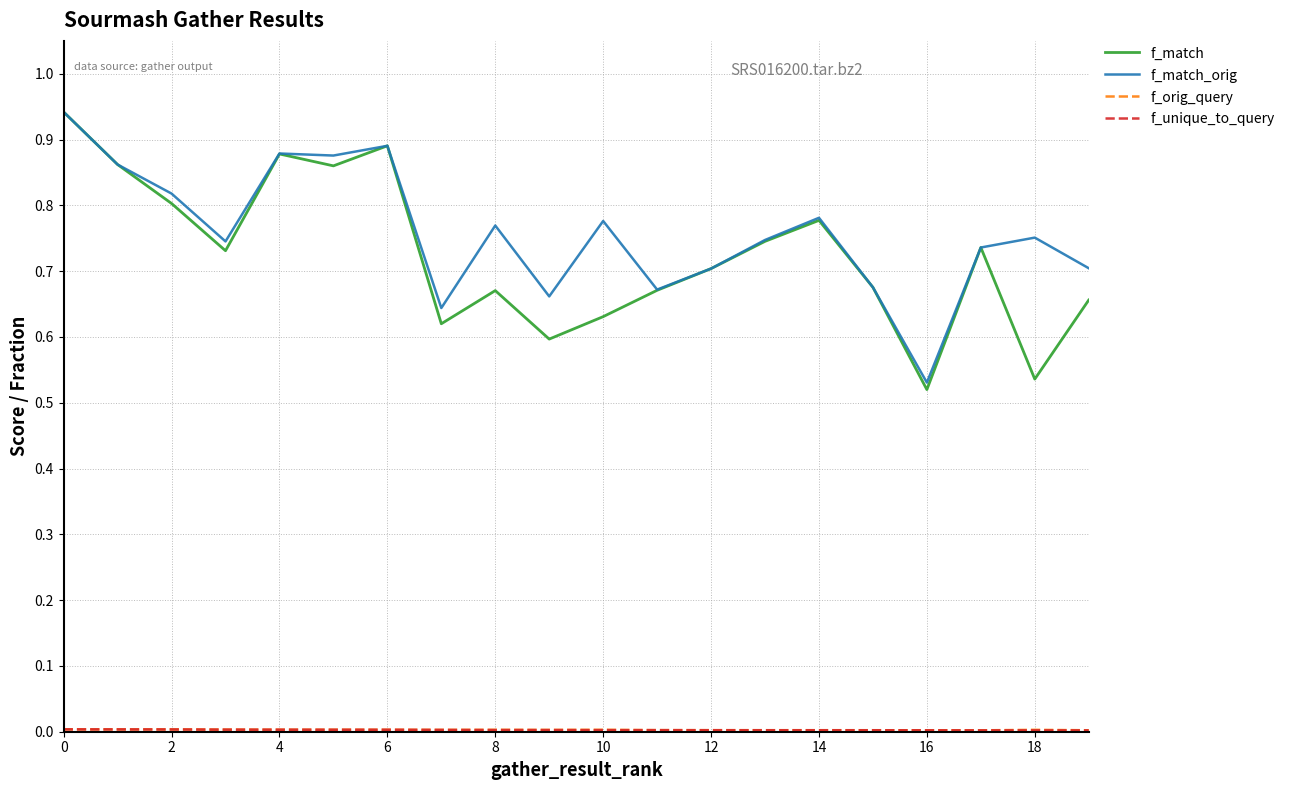

Which series has the widest spread of values?

f_match